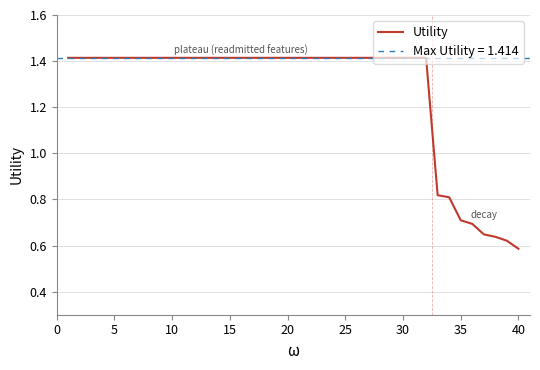

Reading left to right, extract all data points from this chart.

1.4	1.4	1.4	1.4	1.4	1.4	1.4	1.4	1.4	1.4	1.4	1.4	1.4	1.4	1.4	1.4	1.4	1.4	1.4	1.4	1.4	1.4	1.4	1.4	1.4	1.4	1.4	1.4	1.4	1.4	1.4	1.4	0.8	0.8	0.7	0.7	0.6	0.6	0.6	0.6